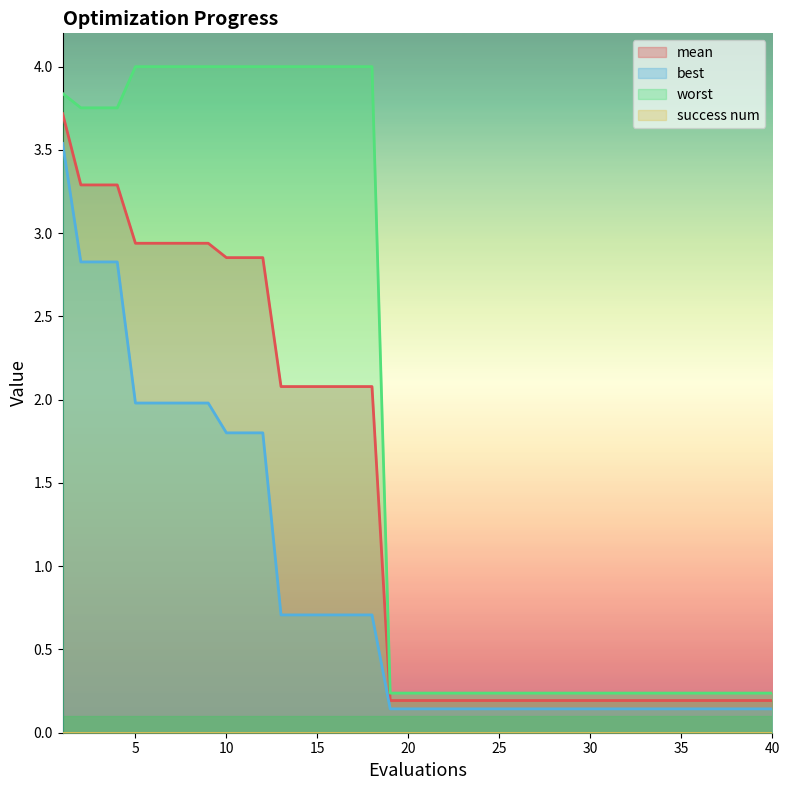

Does the chart display data point markers on the line(s)?

No